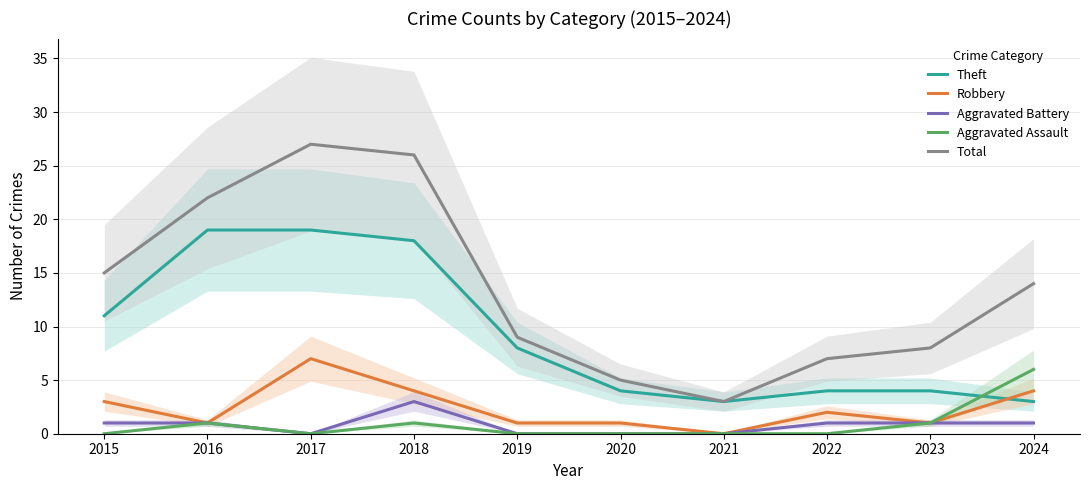

What is the difference between the second highest and second lowest values in the Robbery series?

3